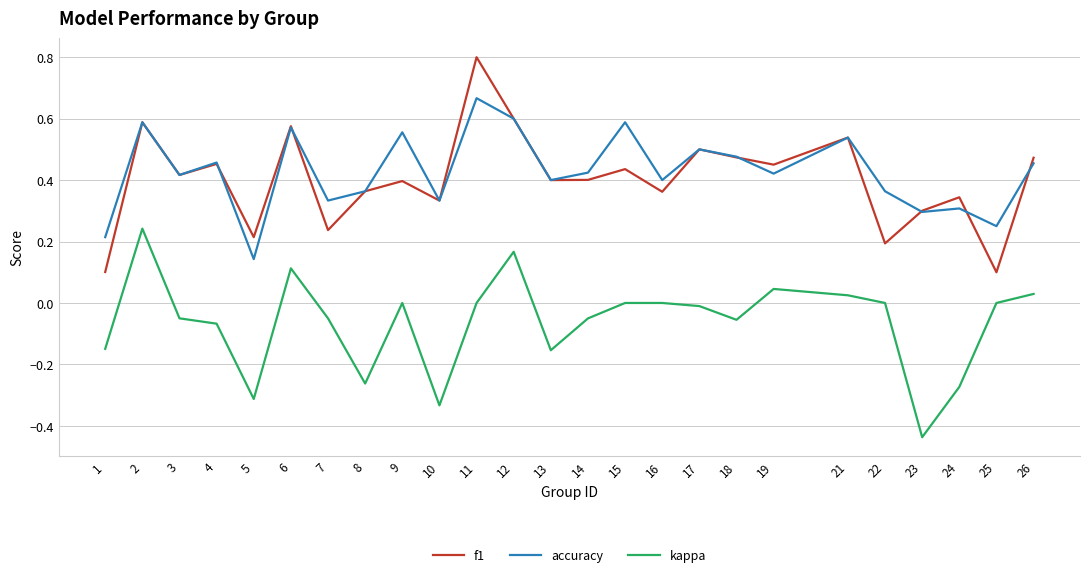

True or false: f1 has more than 2 points higher than both neighbors.

True